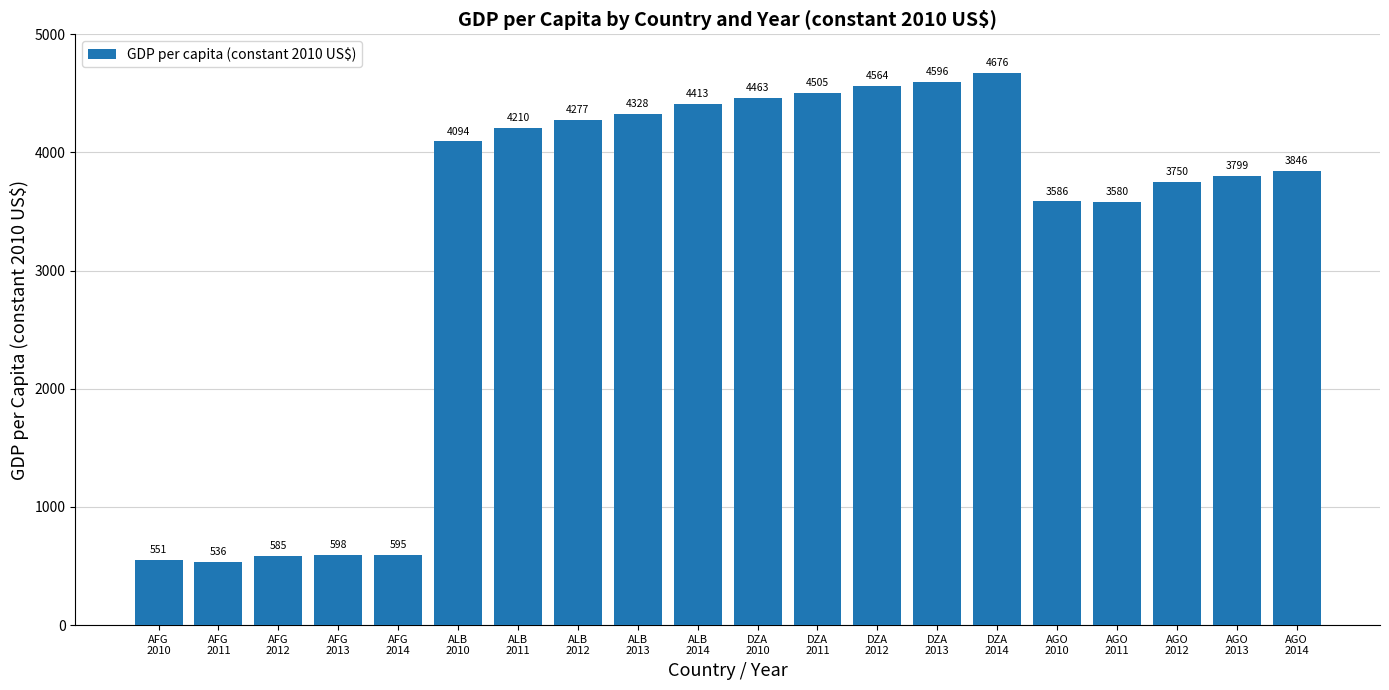

Are the bars horizontal?

No